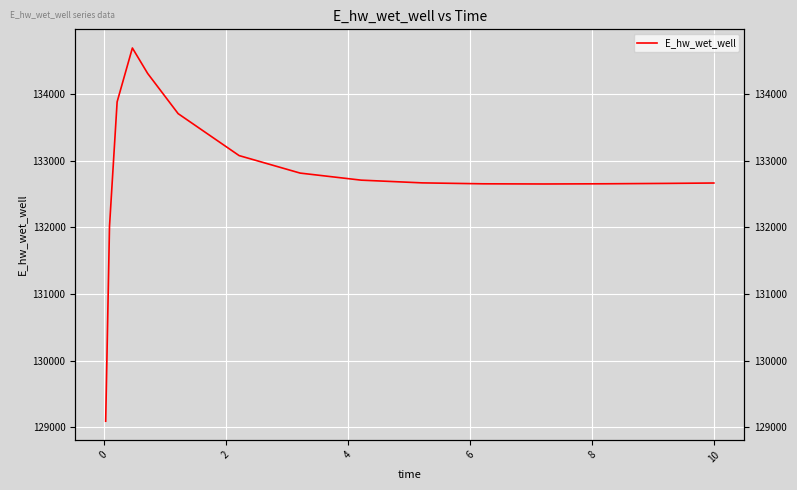

Is it true that the value at −2 is 231658.4?

False